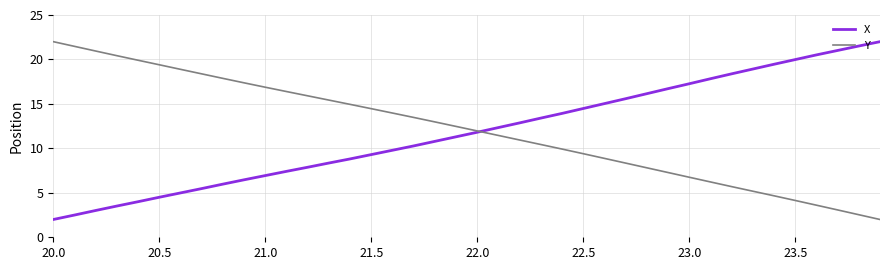

What is the highest value of the Y series?

22.0